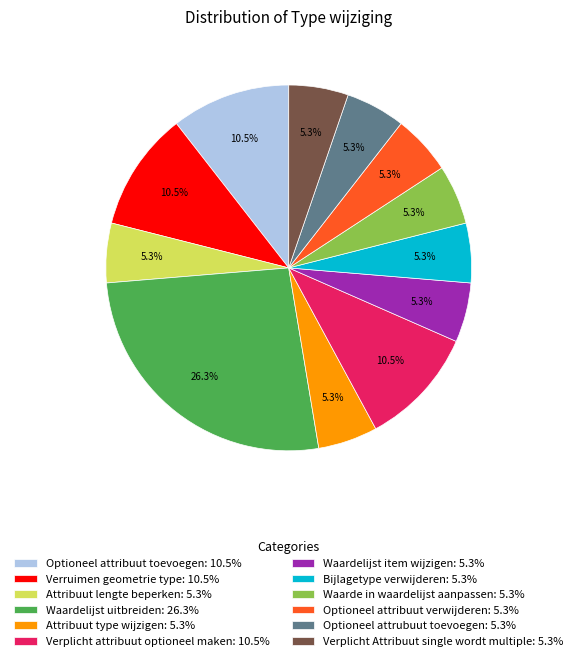

Is Optioneel attribuut verwijderen: 5.3% the majority of the pie?

No